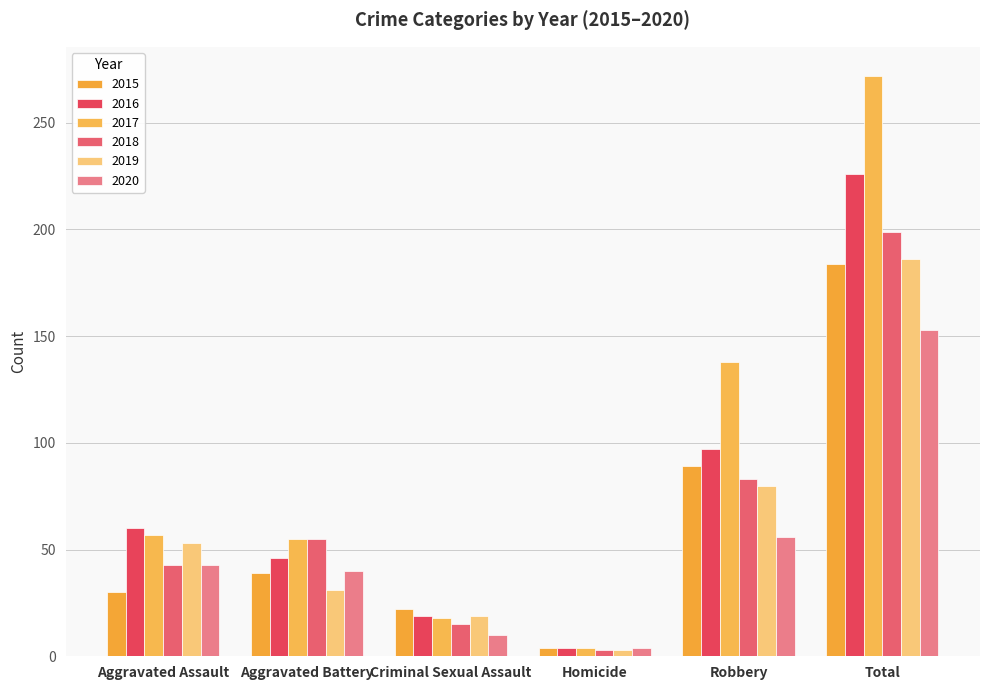

Reading left to right, what are all the values shown in this chart?

2015: Aggravated Assault=30	Aggravated Battery=39	Criminal Sexual Assault=22	Homicide=4	Robbery=89	Total=184
2016: Aggravated Assault=60	Aggravated Battery=46	Criminal Sexual Assault=19	Homicide=4	Robbery=97	Total=226
2017: Aggravated Assault=57	Aggravated Battery=55	Criminal Sexual Assault=18	Homicide=4	Robbery=138	Total=272
2018: Aggravated Assault=43	Aggravated Battery=55	Criminal Sexual Assault=15	Homicide=3	Robbery=83	Total=199
2019: Aggravated Assault=53	Aggravated Battery=31	Criminal Sexual Assault=19	Homicide=3	Robbery=80	Total=186
2020: Aggravated Assault=43	Aggravated Battery=40	Criminal Sexual Assault=10	Homicide=4	Robbery=56	Total=153